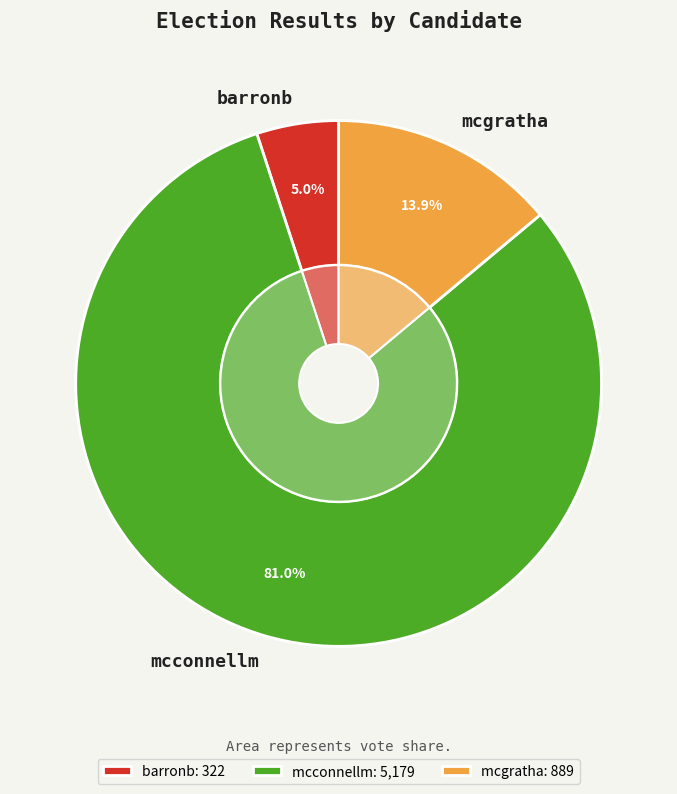

Approximately how many times larger is the value at mcconnellm compared to mcgratha?

5.8